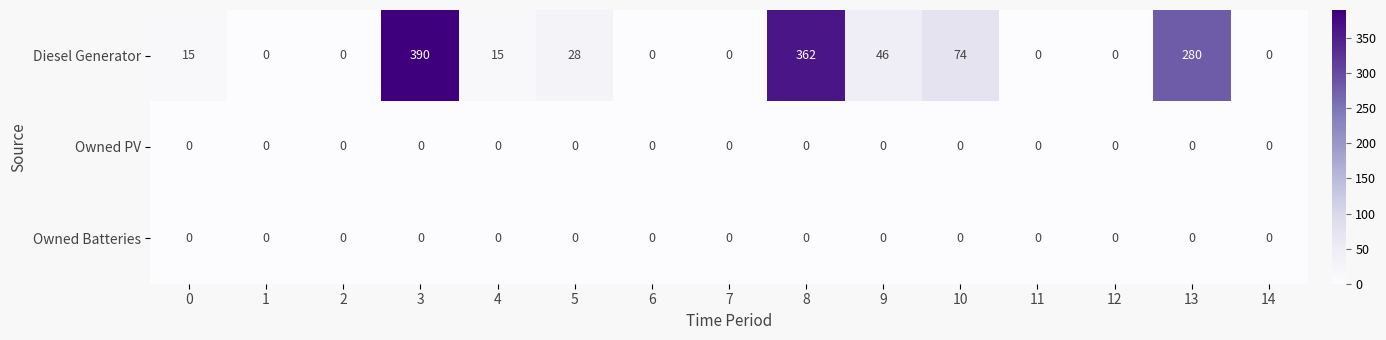

What is the average value of the Diesel Generator series?

81